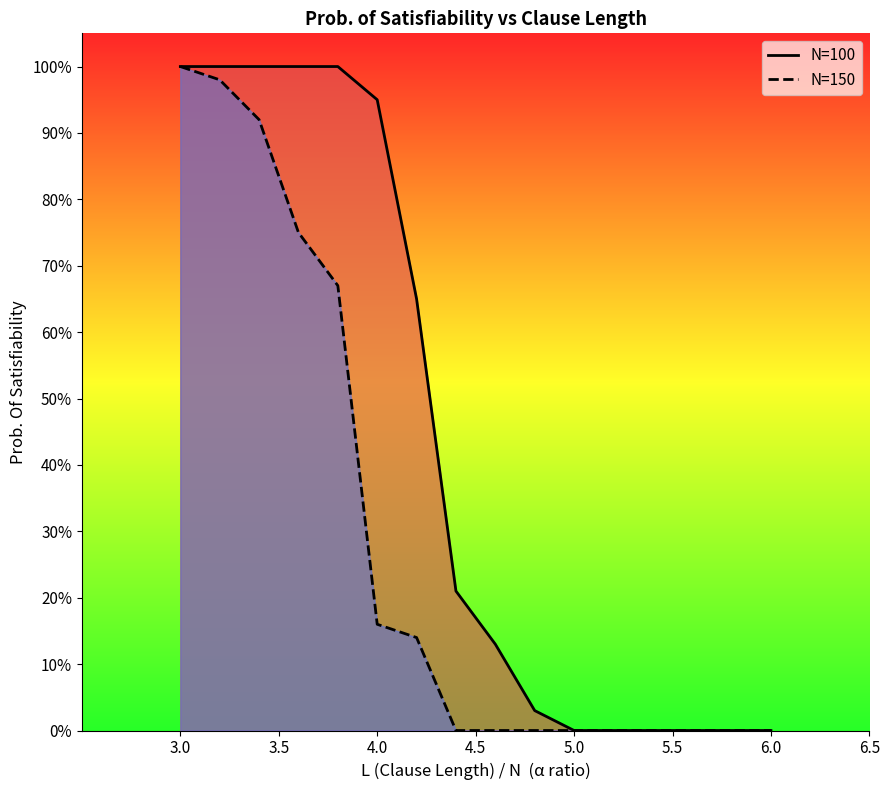

Which series has the largest range (max minus min)?

N=100